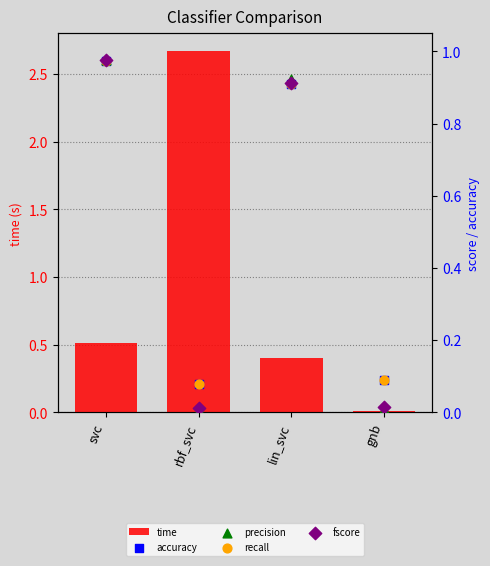

What are all the series names shown in the legend?

time, accuracy, precision, recall, fscore